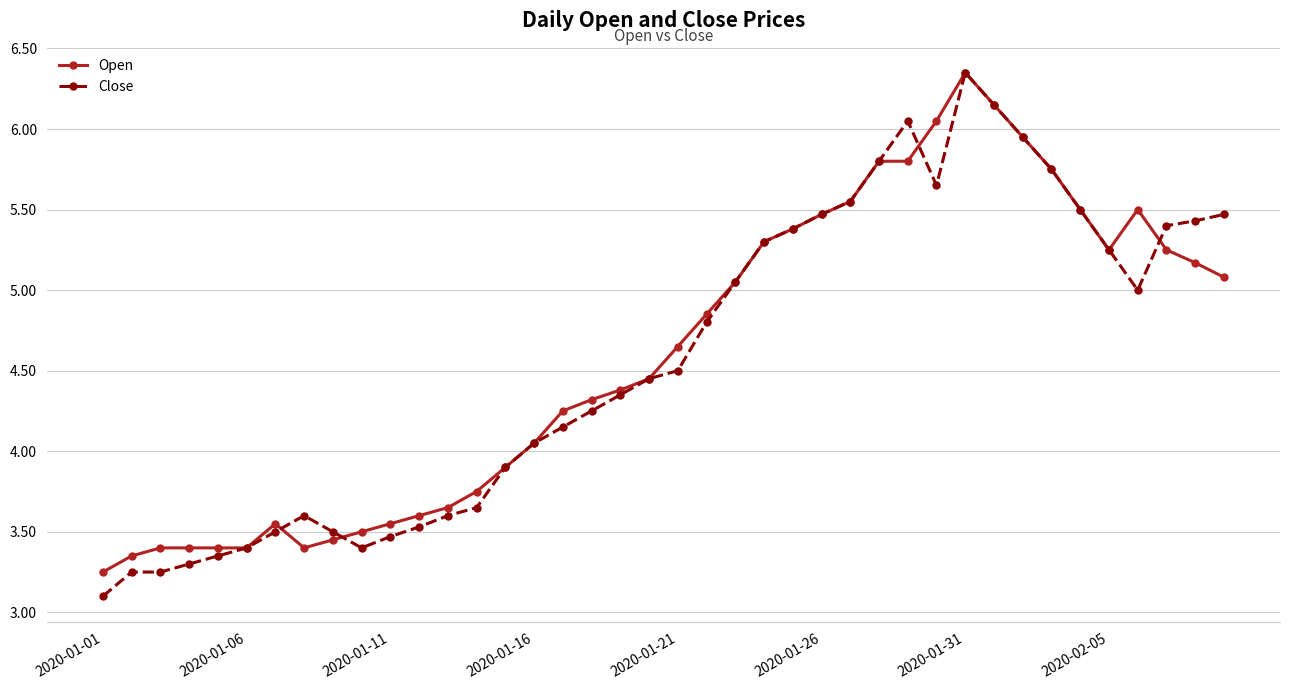

True or false: Open has more than 0 interior local peaks.

True